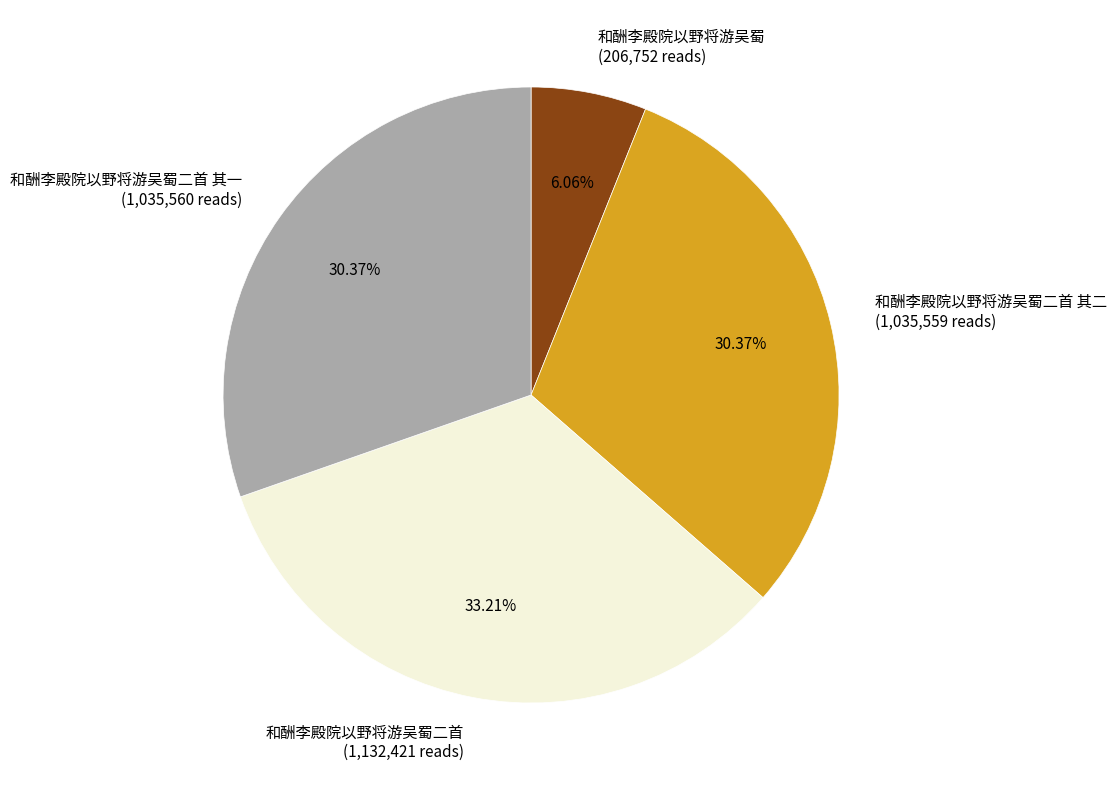

To the nearest percent, what is the combined percentage of 和酬李殿院以野将游吴蜀二首 and 和酬李殿院以野将游吴蜀?

39%